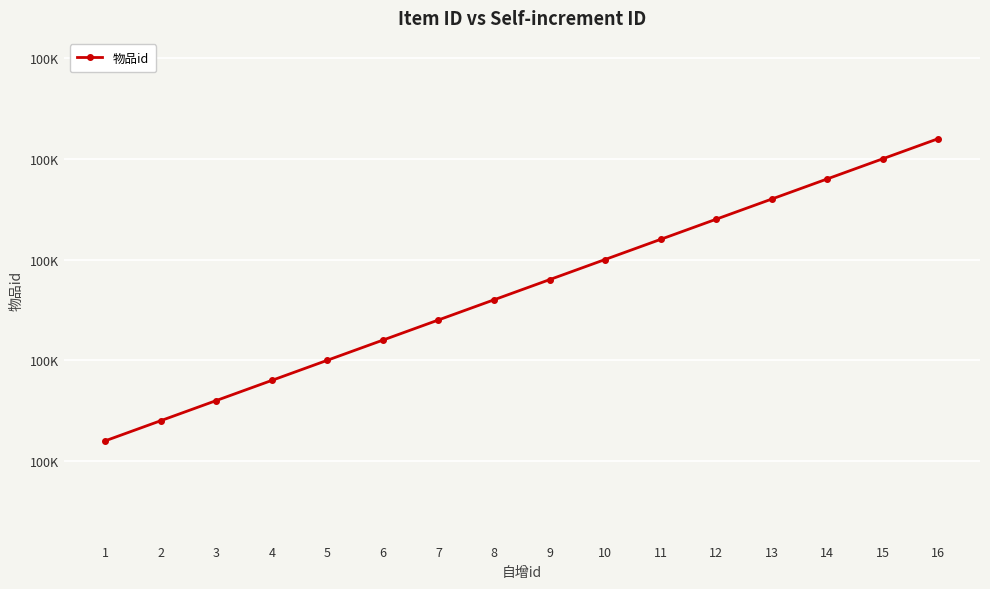

Count the number of data series in this chart.

1